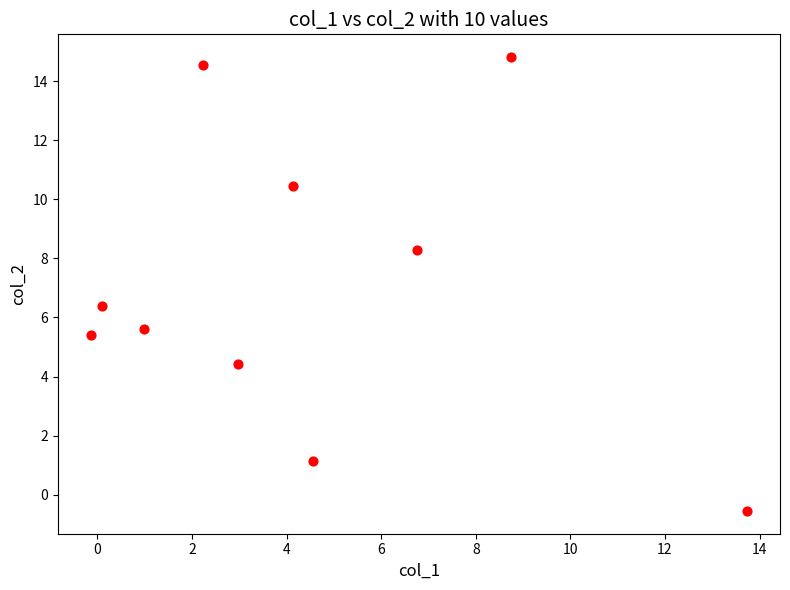

What is the average Y value?

7.1